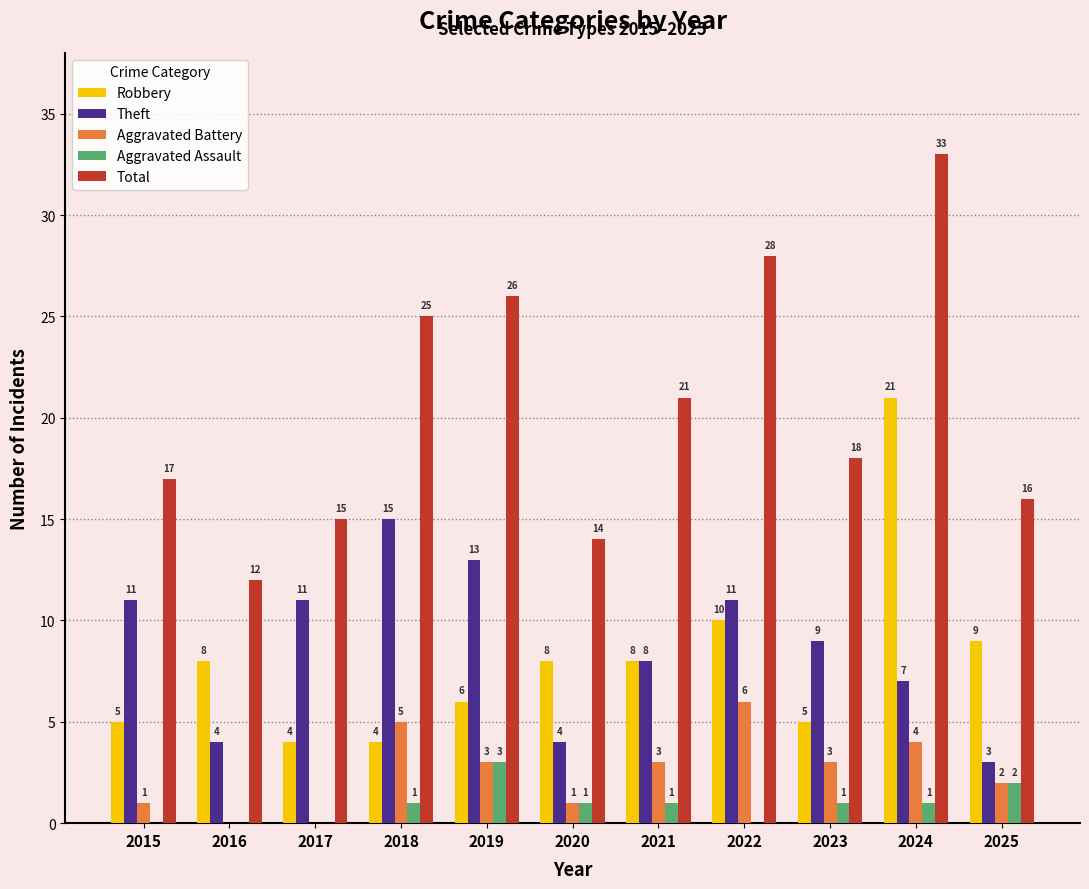

What is the sum of all Theft values?

96